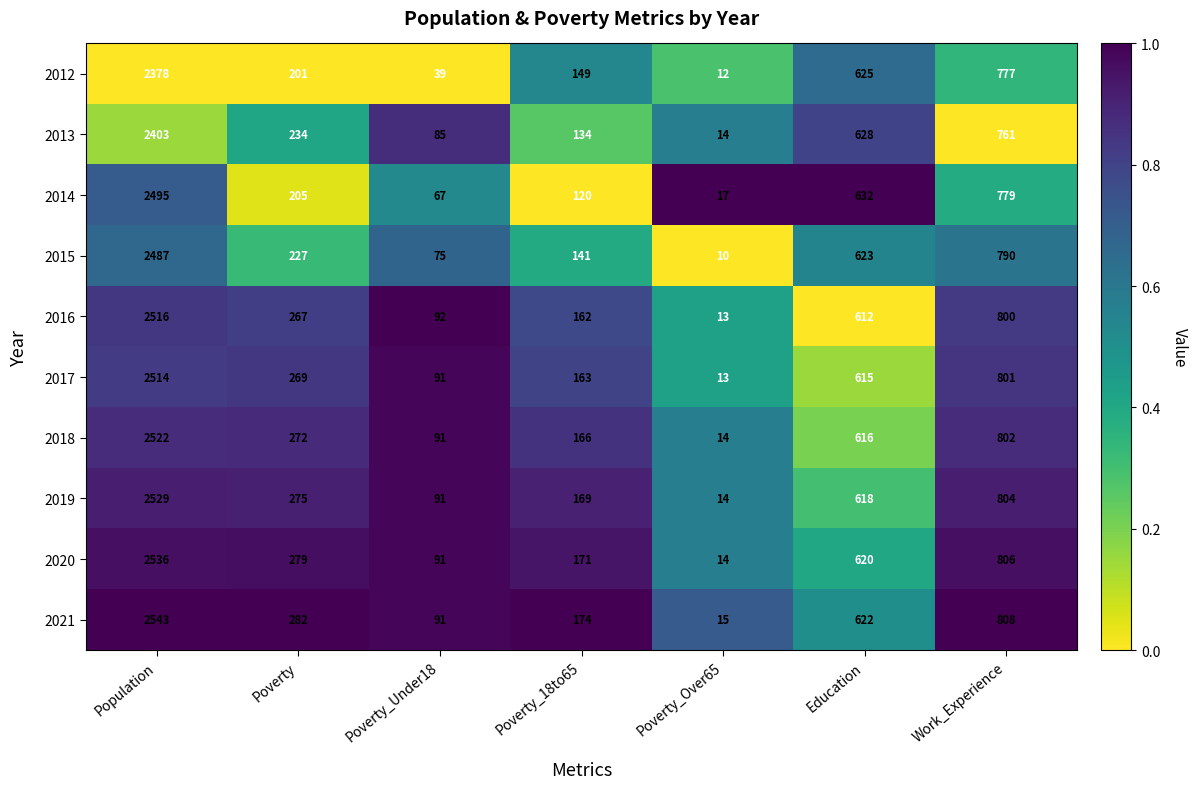

Is it true that 2017 equals 4102 at Population?

False